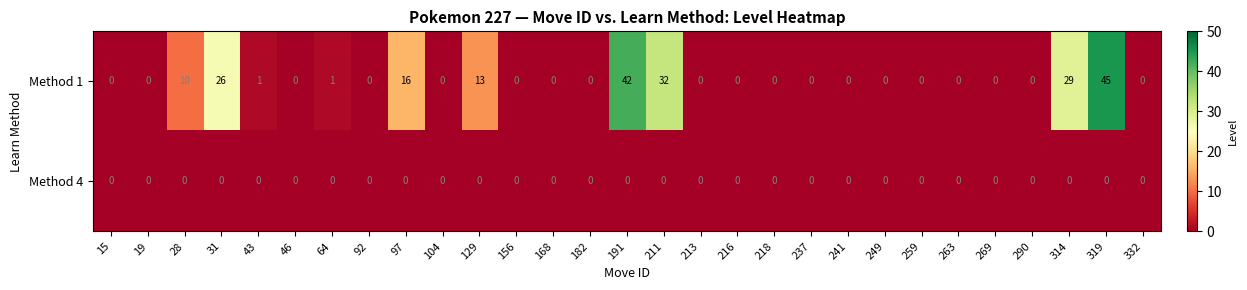

At how many categories does at least one series exceed 4?

8